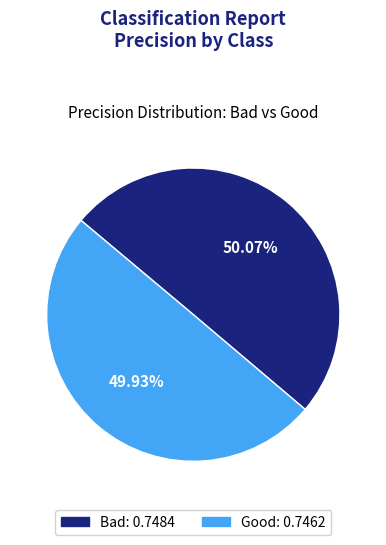

To the nearest percent, what percentage of the pie is Good?

50%